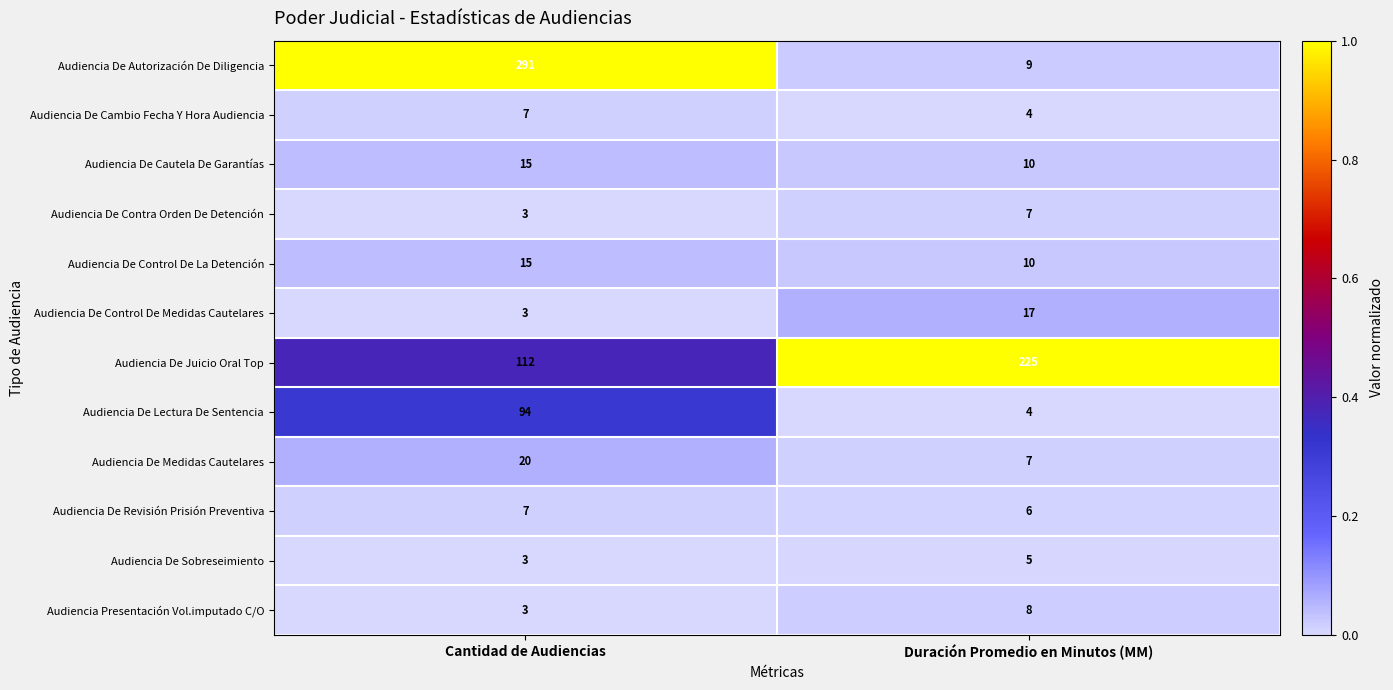

What value does the Audiencia Presentación Vol.imputado C/O series have at Cantidad de Audiencias?

3